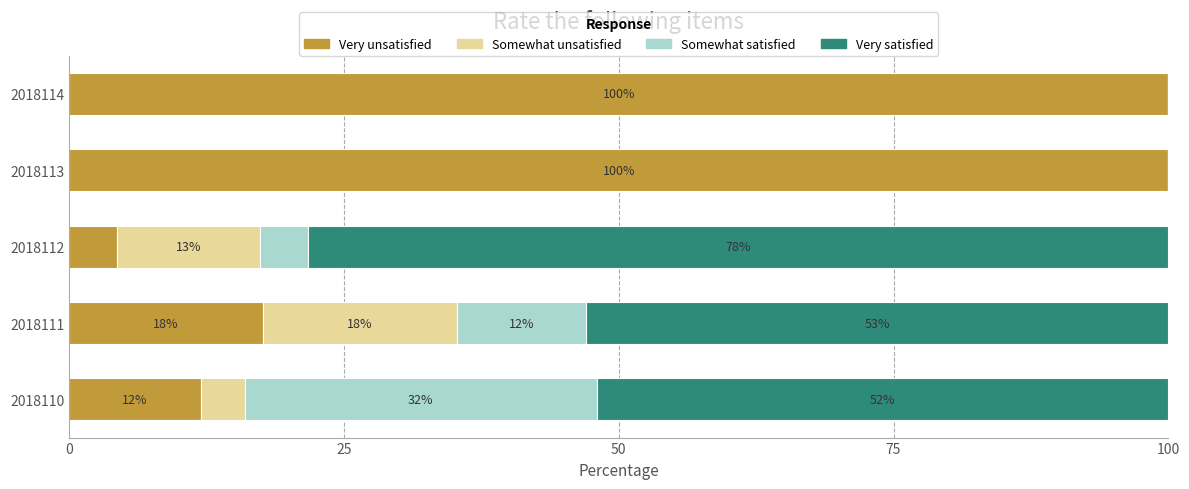

Where is Very unsatisfied nearest to the value 52?

2018111